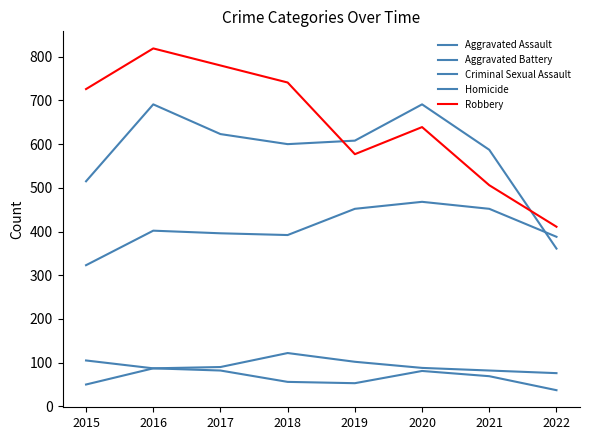

How many lines are shown in the chart?

5